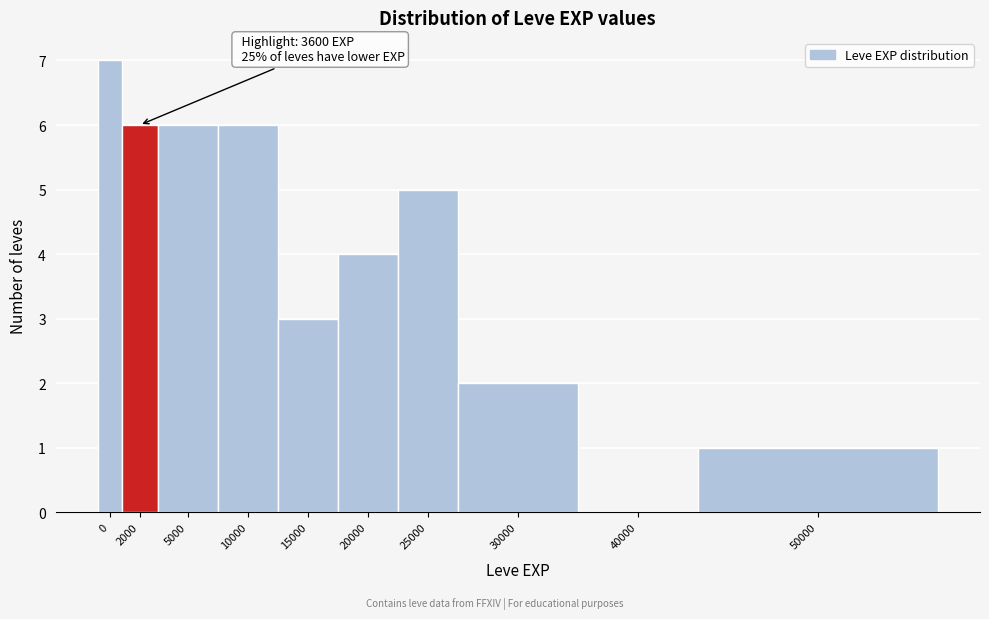

Reading left to right, transcribe all the data shown in this chart.

0=7	2000=6	5000=6	10000=6	15000=3	20000=4	25000=5	30000=2	40000=0	50000=1